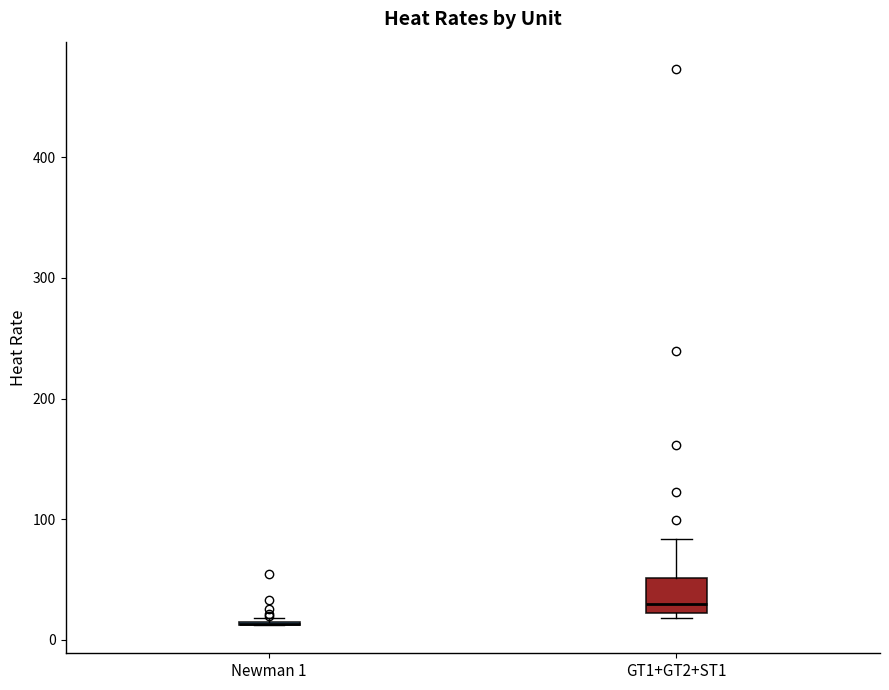

Reading left to right, transcribe this box plot: for each box, give where its median line is, the range the box spans, and where its two whiskers end, as read against the y-axis. The values are not printed on the chart, so give them approximately, as read against the axis.

Newman 1: box collapsed to a line at 10, whiskers 10 to 20
GT1+GT2+ST1: median 30, box 20 to 50, whiskers 20 (just below the box's lower edge) to 80